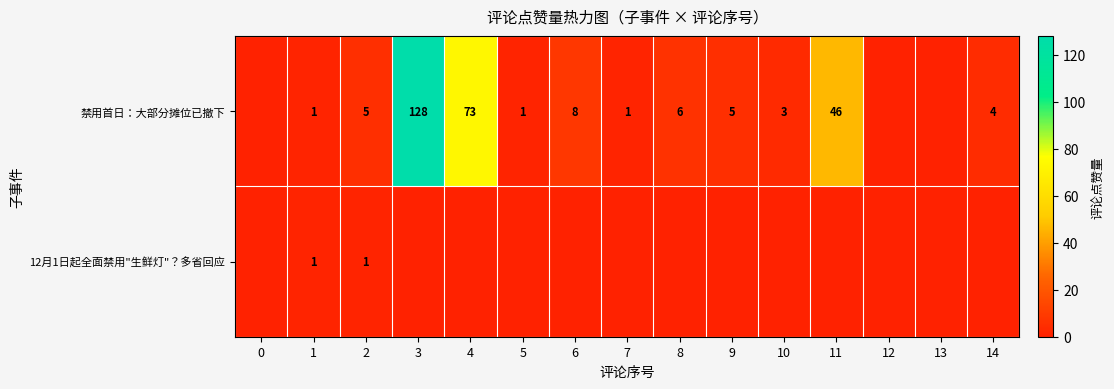

Is the value of 禁用首日：大部分摊位已撤下 at 6 greater than the value of 12月1日起全面禁用"生鲜灯"？多省回应 at 2?

Yes